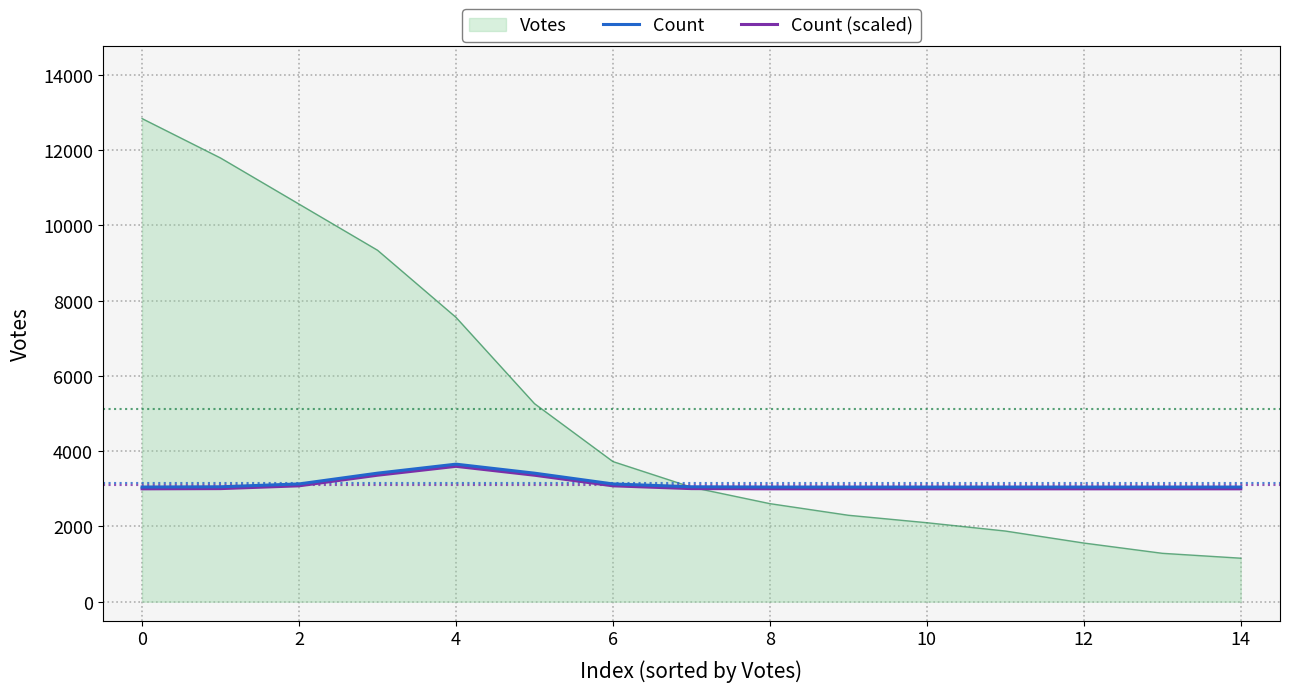

What is the smallest value displayed?

1157.0